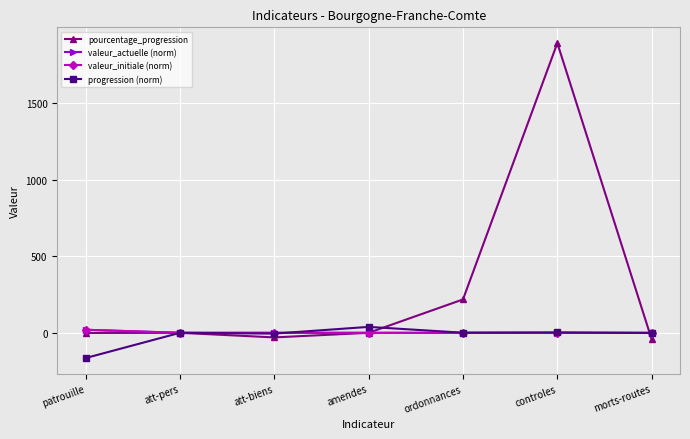

Which series has the largest total across all categories?

pourcentage_progression